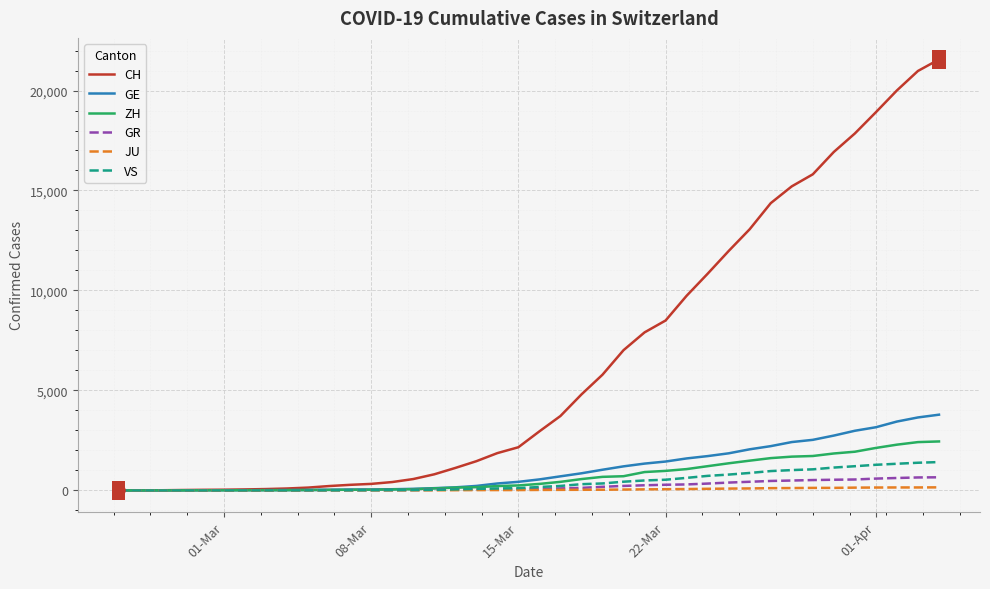

What is the average value of the JU series?

49